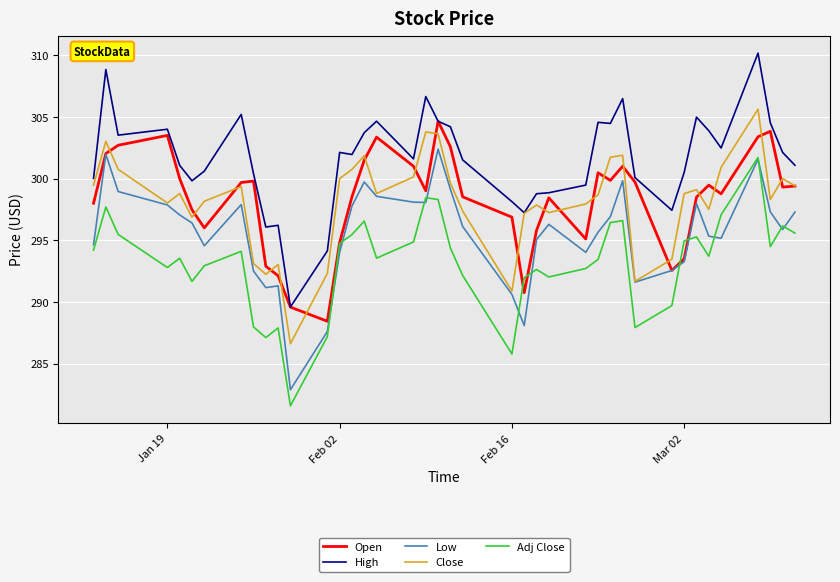

How many lines are shown in the chart?

5